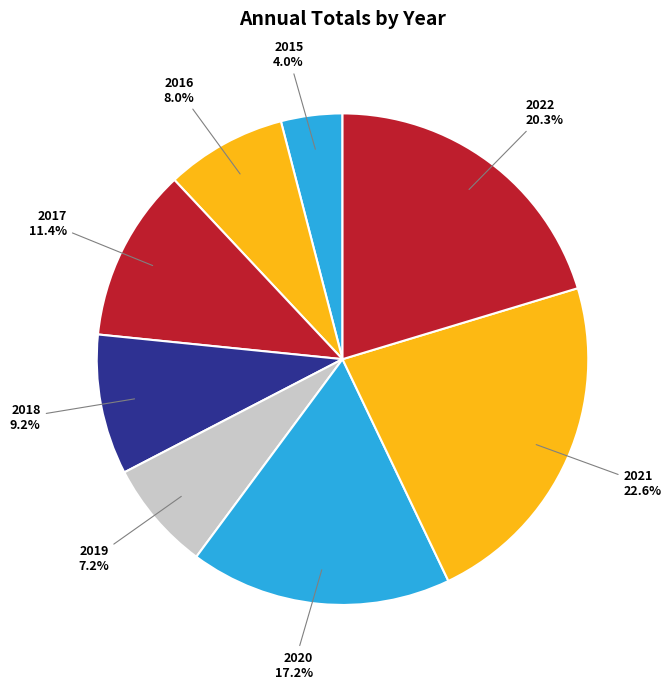

How many segments does this pie chart have?

8